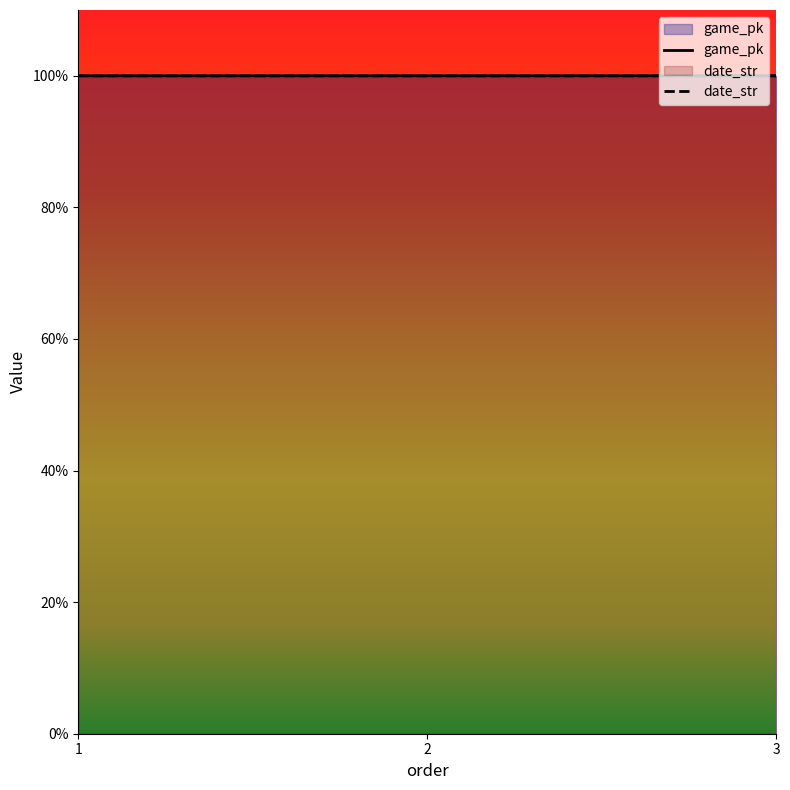

What is the sum of the game_pk values at 3 and 2?

200.0